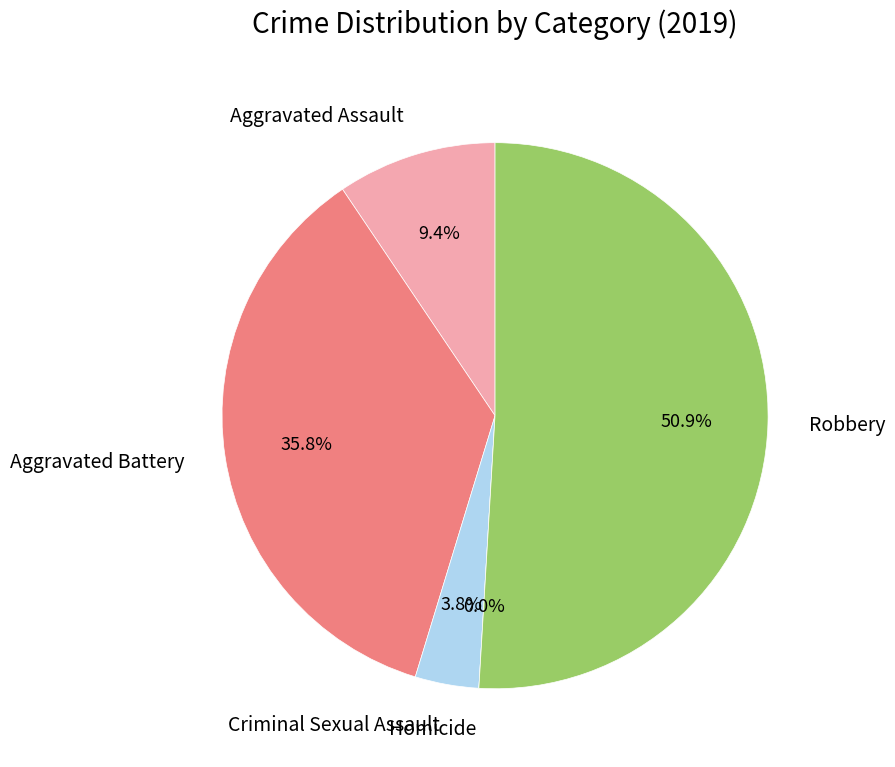

Is there a majority slice in this chart?

Yes